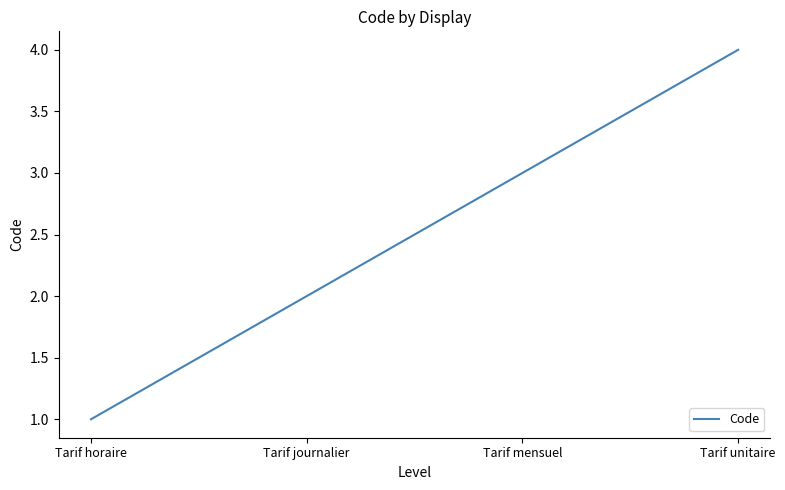

What is the approximate value at Tarif journalier?

2